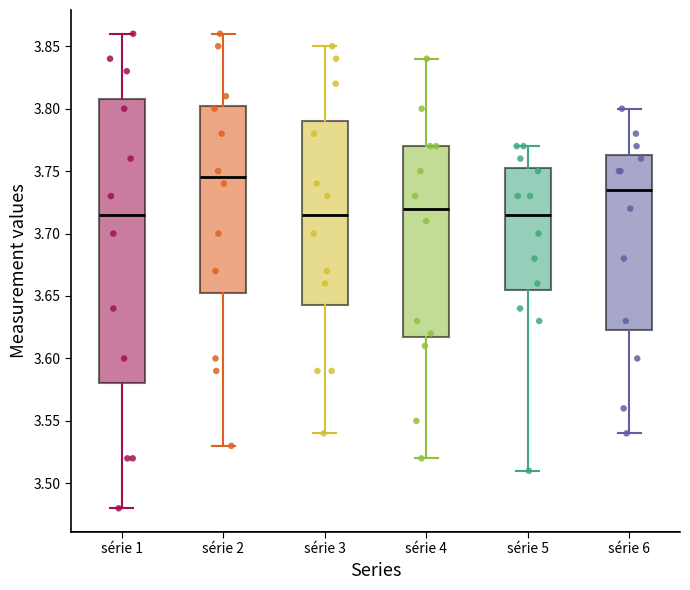

Reading left to right, transcribe this box plot: for each box, give where its median line is, the range the box spans, and where its two whiskers end, as read against the y-axis. The values are not printed on the chart, so give them approximately, as read against the axis.

série 1: median 3.715, box 3.580 to 3.810, whiskers 3.480 to 3.860
série 2: median 3.745, box 3.655 to 3.805, whiskers 3.530 to 3.860
série 3: median 3.715, box 3.645 to 3.790, whiskers 3.540 to 3.850
série 4: median 3.720, box 3.620 to 3.770, whiskers 3.520 to 3.840
série 5: median 3.715, box 3.655 to 3.755, whiskers 3.510 to 3.770
série 6: median 3.735, box 3.625 to 3.765, whiskers 3.540 to 3.800